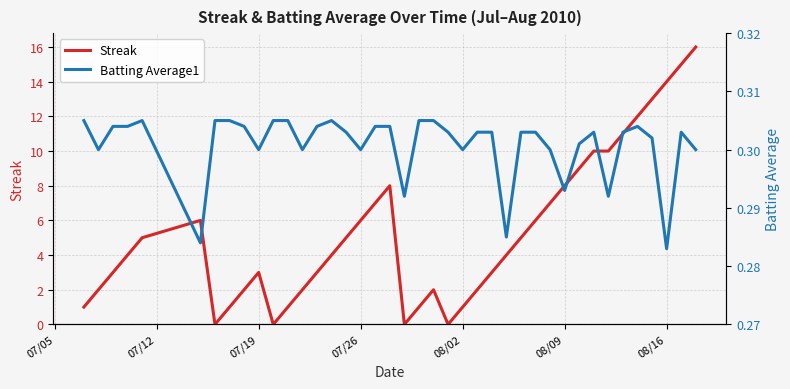

What is the highest value of the Streak series?

16